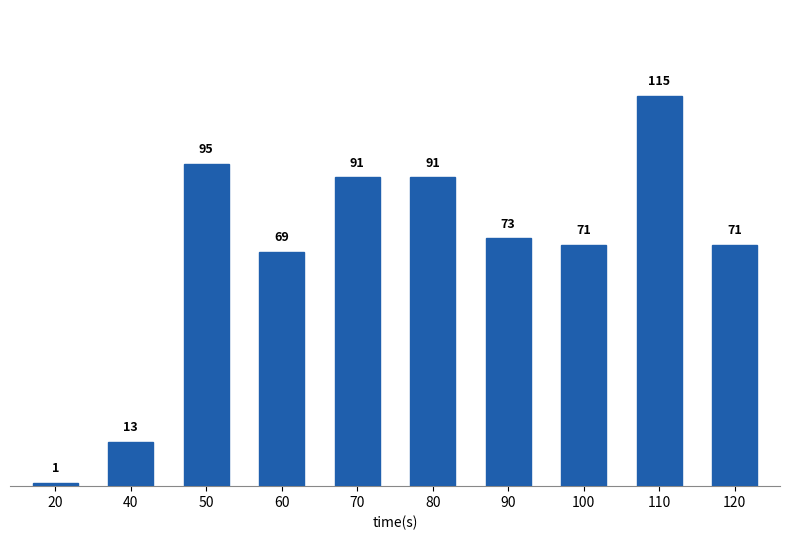

How many data points are less than 73?

5